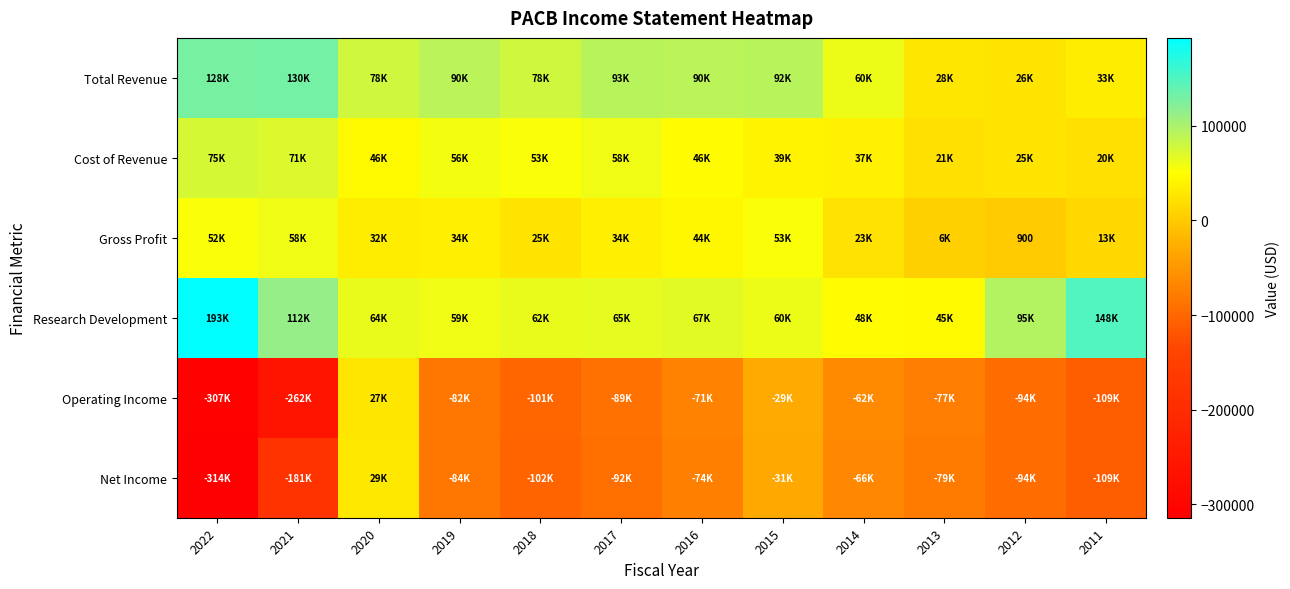

What is the sum of all Operating Income values?

-1260100